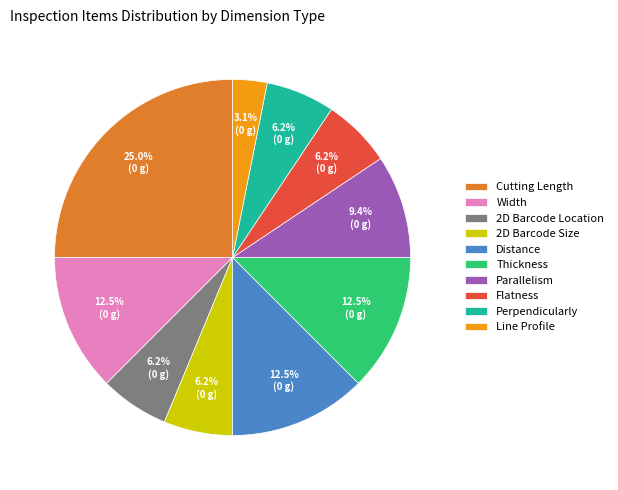

How many slices are in this pie chart?

10